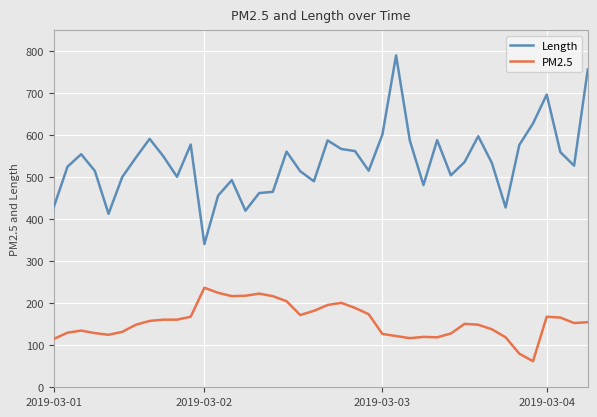

How many series are shown in this chart?

2